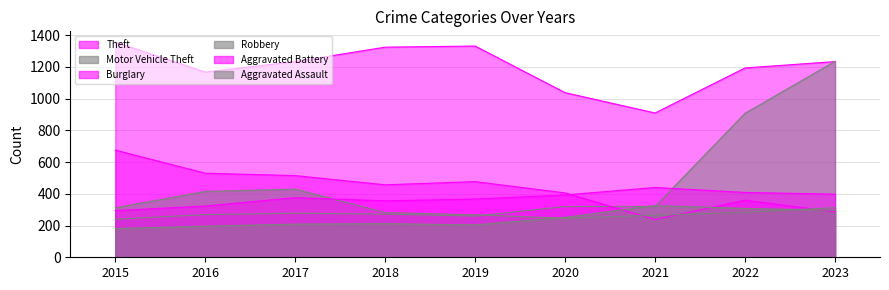

Between 2020 and 2022, which series saw the biggest shift?

Motor Vehicle Theft